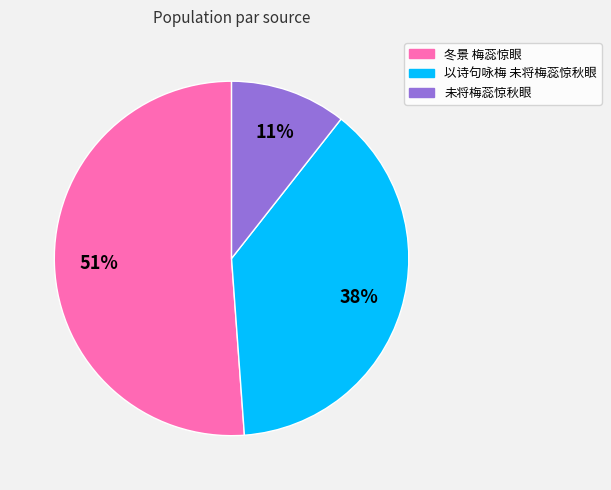

How many slices are in this pie chart?

3